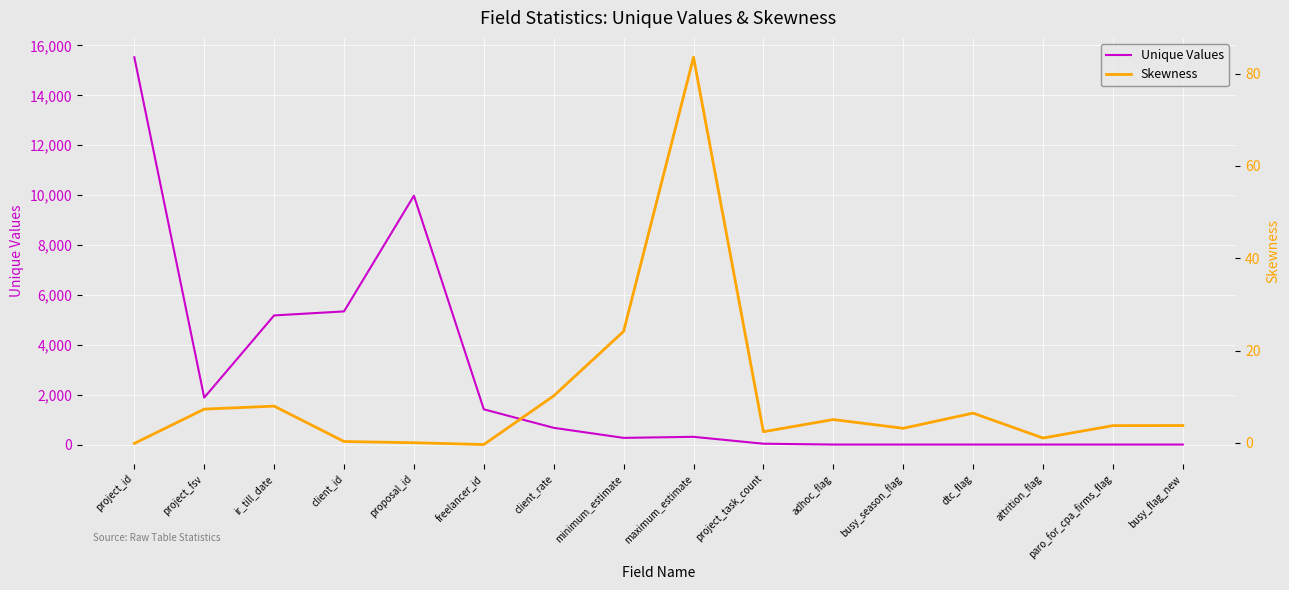

Rank the series by their average value, from lowest to highest.

Skewness, Unique Values